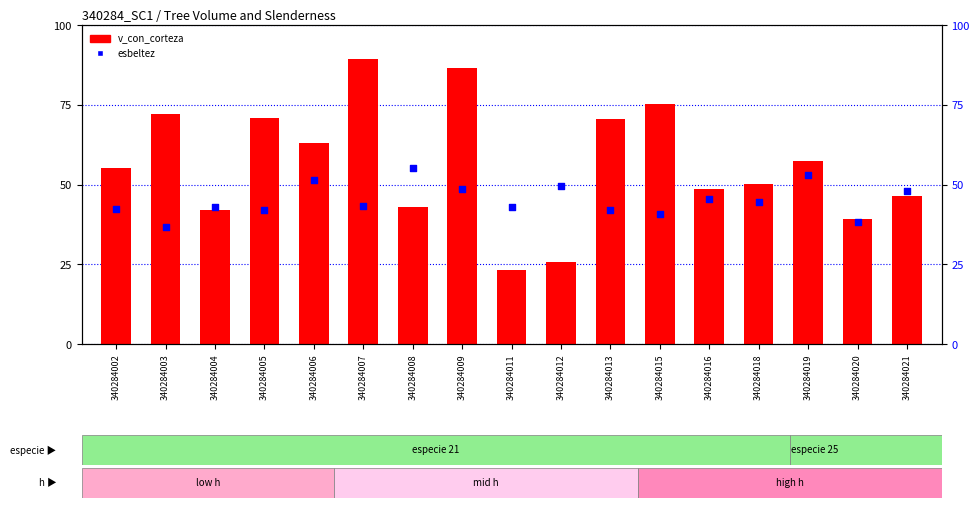

What are all the series names shown in the legend?

v_con_corteza, esbeltez